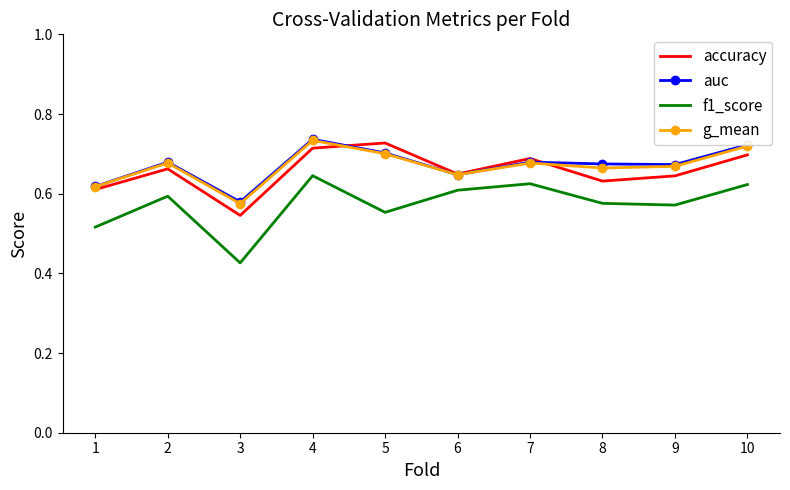

At which category does the chart reach its minimum across all series?

3